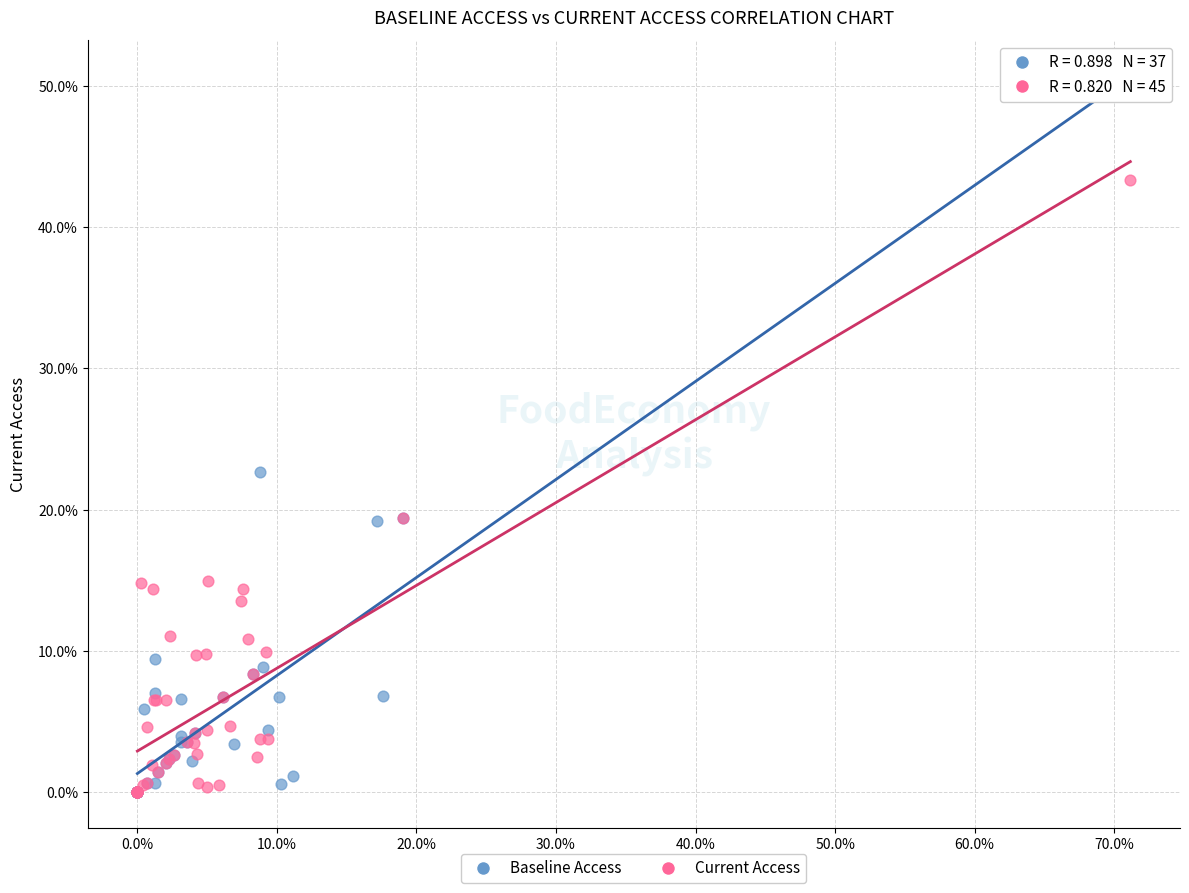

What are all the series names shown in the legend?

Baseline Access, Current Access